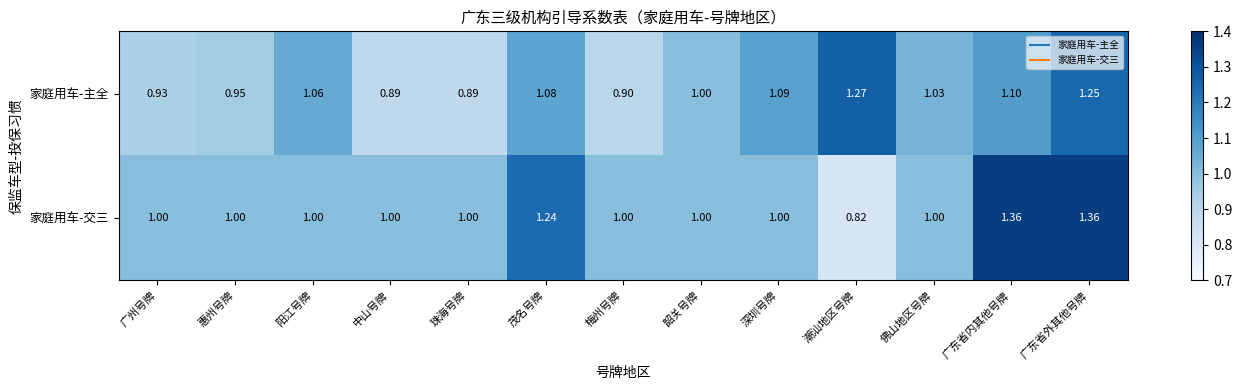

Between 梅州号牌 and 广东省内其他号牌, which series saw the biggest shift?

家庭用车-交三